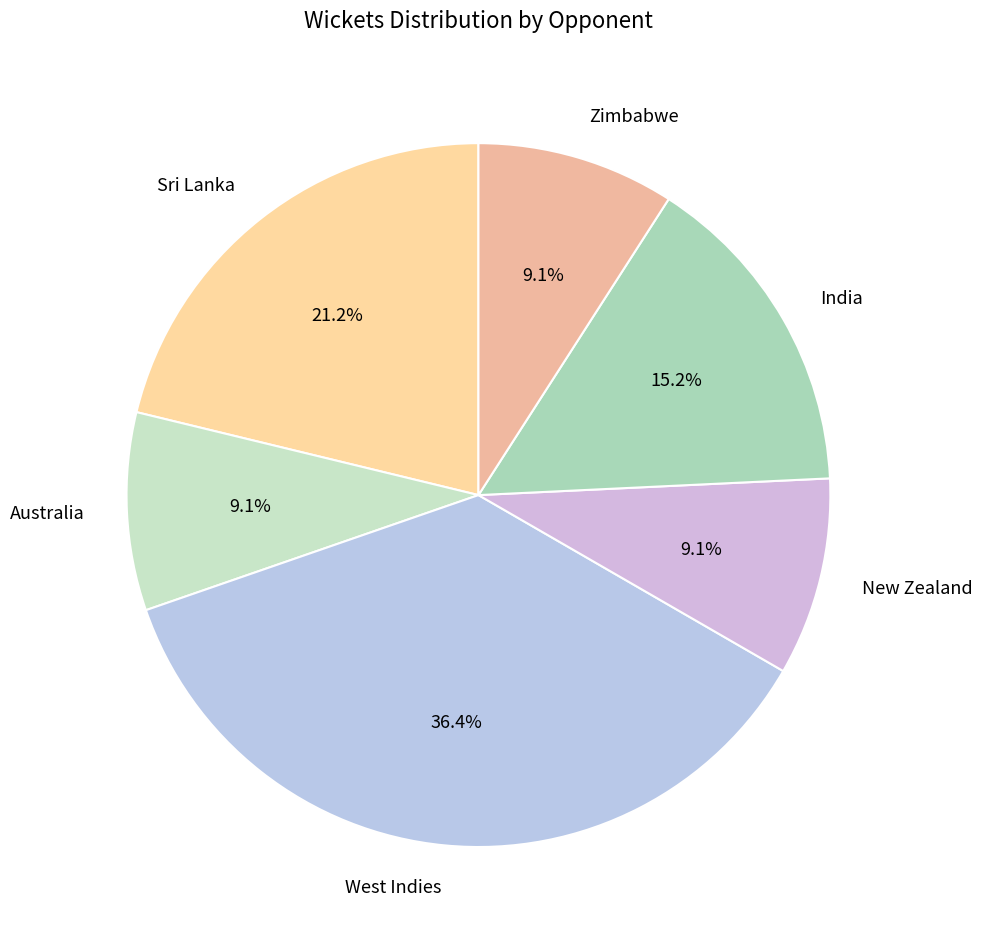

To the nearest percent, what is the combined percentage of India and Zimbabwe?

24%